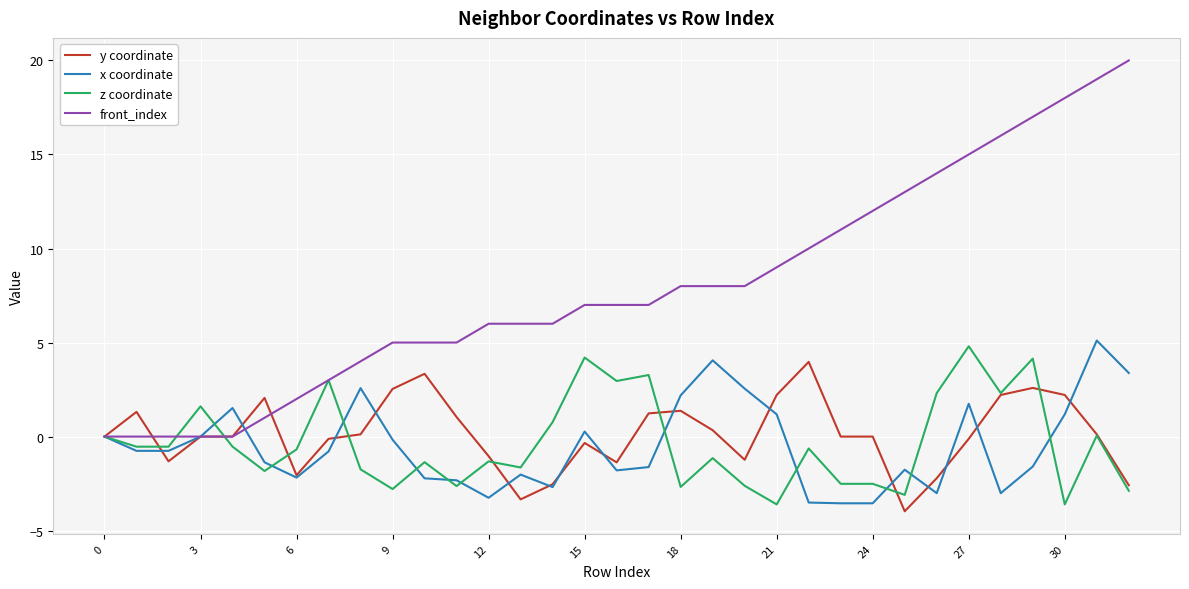

What is the smallest value displayed?

-4.0